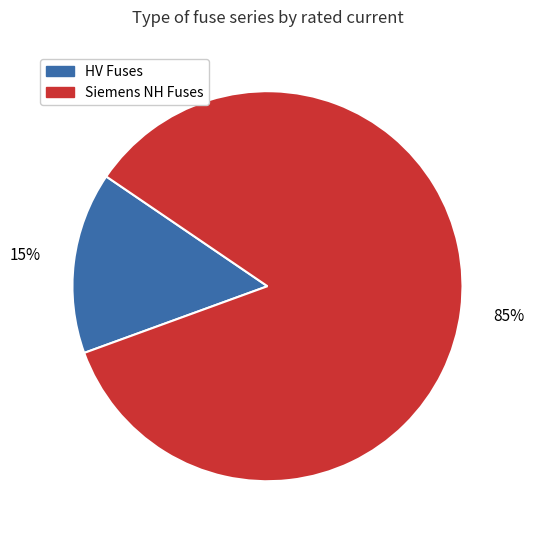

Which category has the biggest portion of the pie?

Siemens NH Fuses